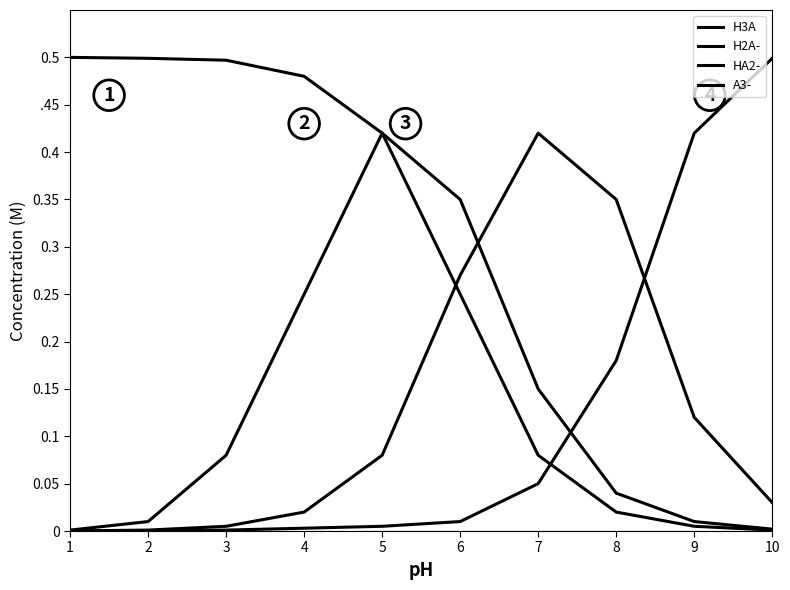

Reading left to right, transcribe all the data shown in this chart.

H3A: 1=0.5	2=0.5	3=0.5	4=0.5	5=0.4	6=0.2	7=0.1	8=0.0	9=0.0	10=0.0
H2A-: 1=0.0	2=0.0	3=0.1	4=0.2	5=0.4	6=0.3	7=0.1	8=0.0	9=0.0	10=0.0
HA2-: 1=0.0	2=0.0	3=0.0	4=0.0	5=0.1	6=0.3	7=0.4	8=0.3	9=0.1	10=0.0
A3-: 1=0.0	2=0.0	3=0.0	4=0.0	5=0.0	6=0.0	7=0.1	8=0.2	9=0.4	10=0.5